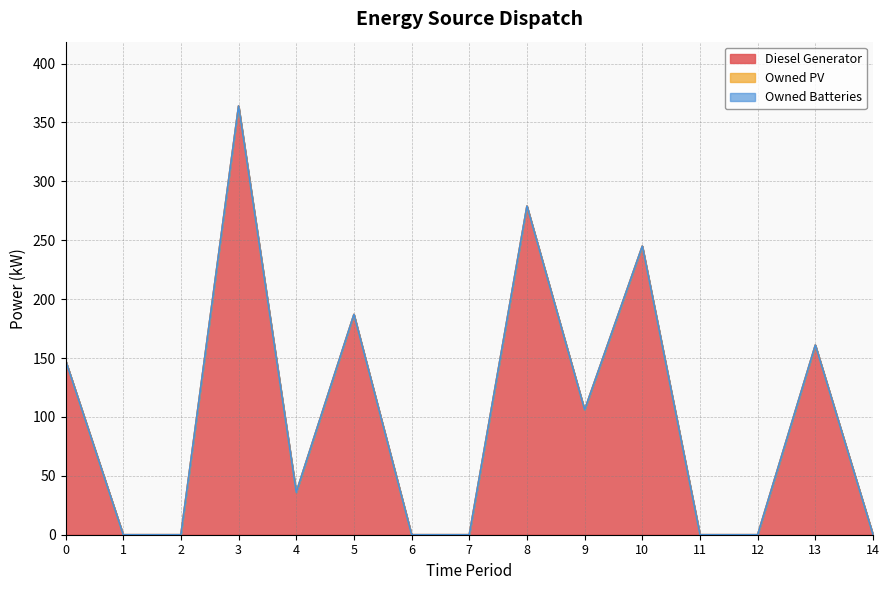

Rank the series at 9 from lowest to highest value.

Owned PV, Owned Batteries, Diesel Generator